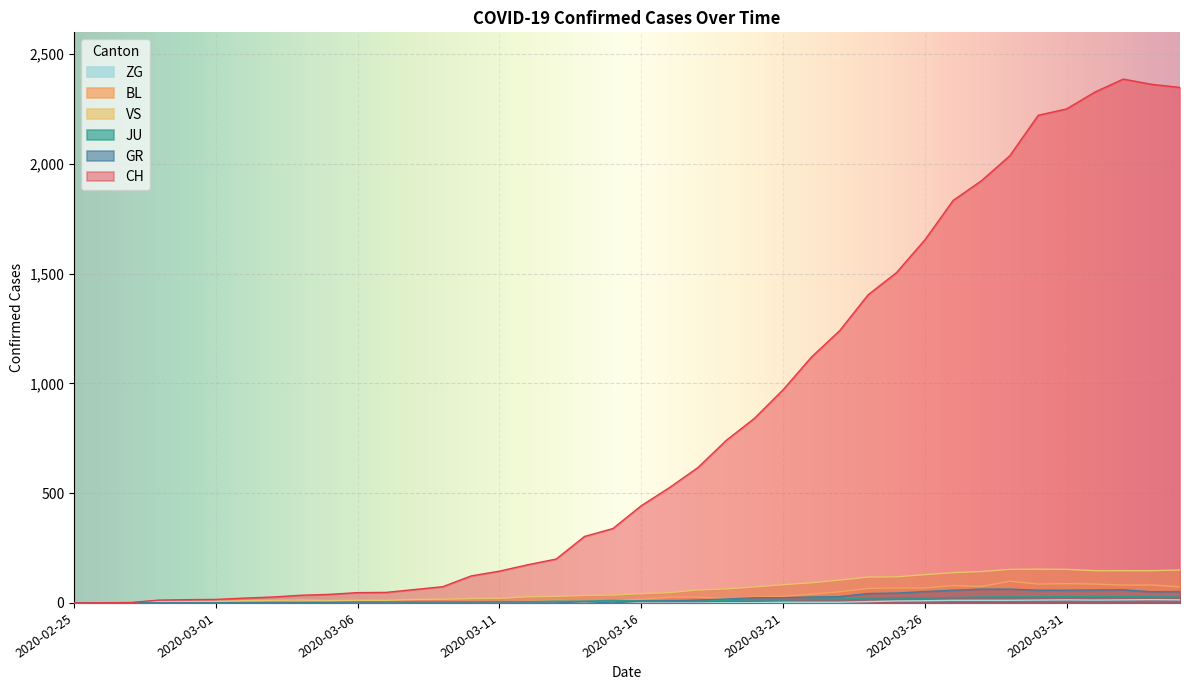

Rank the series at 2020-02-29 from lowest to highest value.

GR, ZG, JU, BL, VS, CH